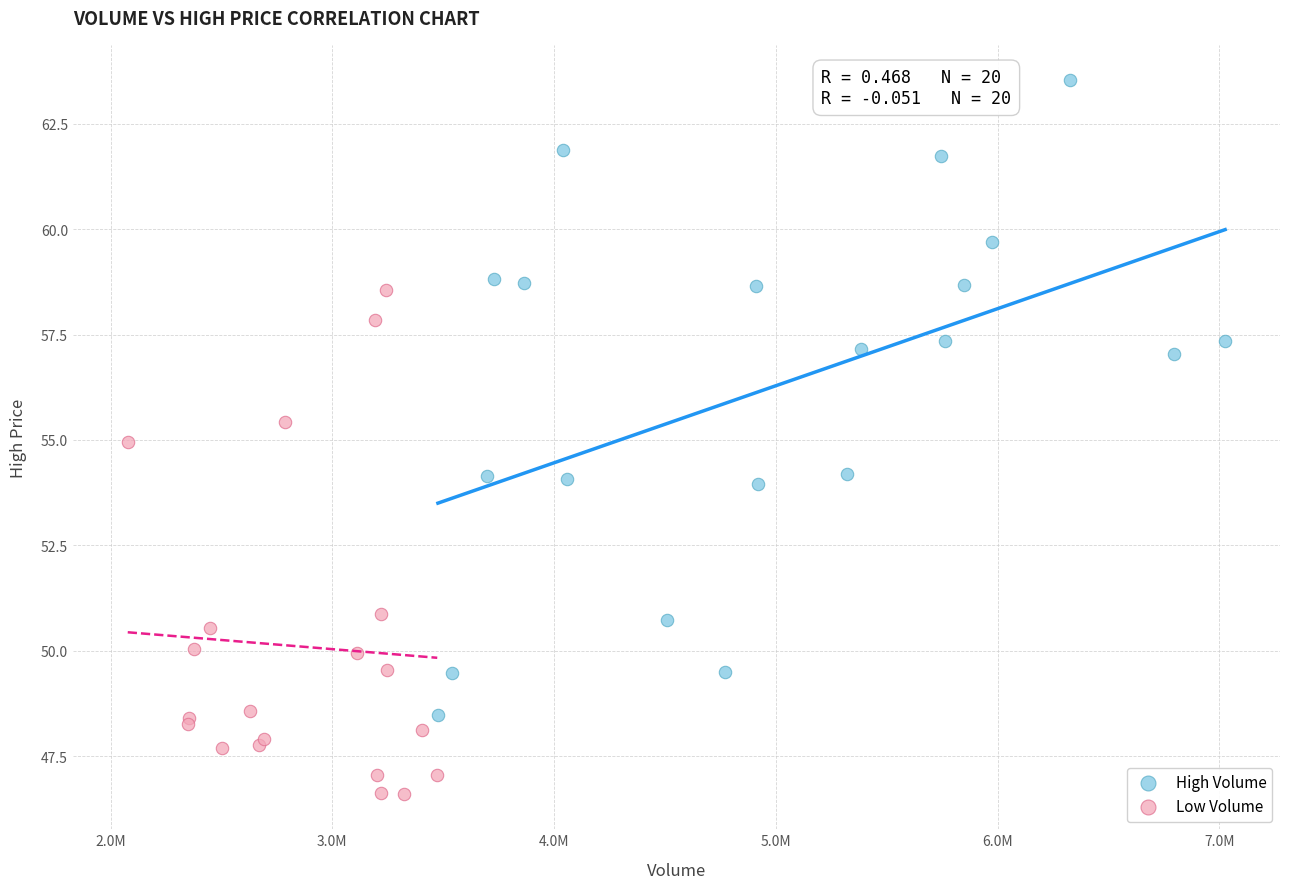

Which series contains the lowest Y value?

Low Volume